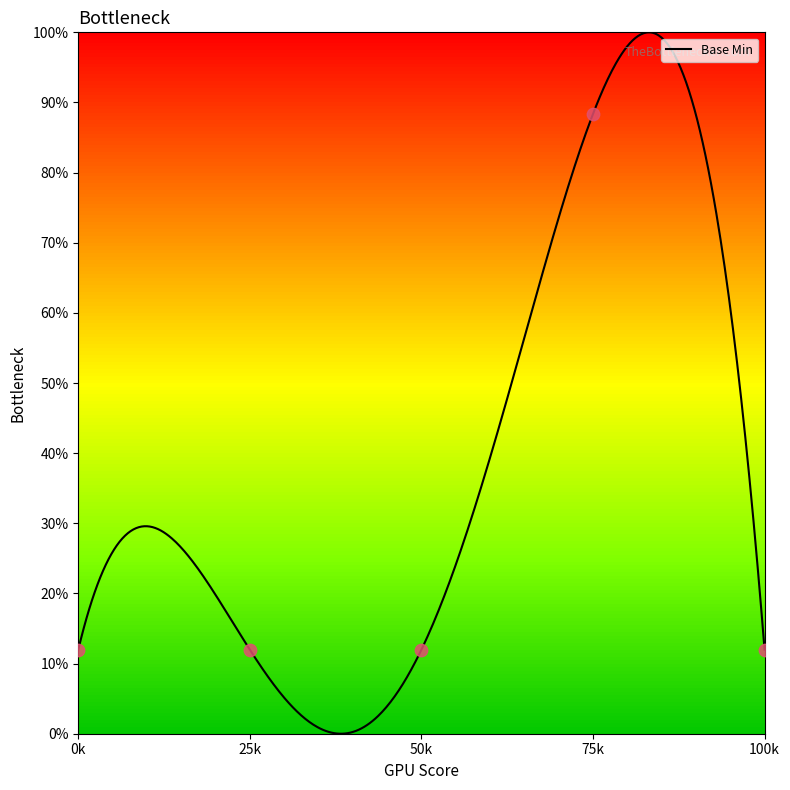

What is the highest value of the Base Min series?

100.0